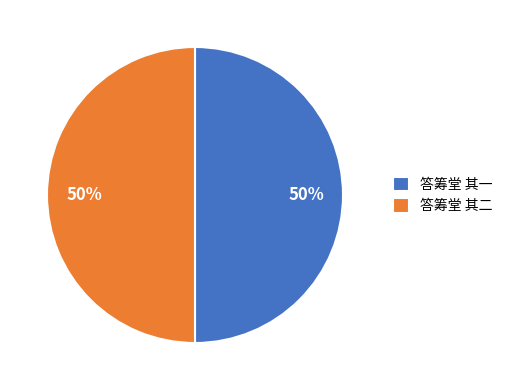

What is the ratio of the value at 答筹堂 其二 to the value at 答筹堂 其一?

1.0